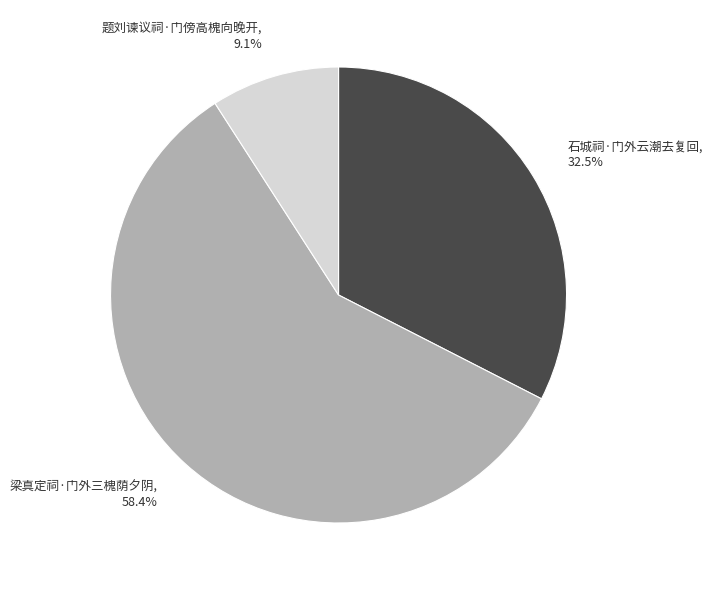

What is the majority slice?

梁真定祠·门外三槐荫夕阴